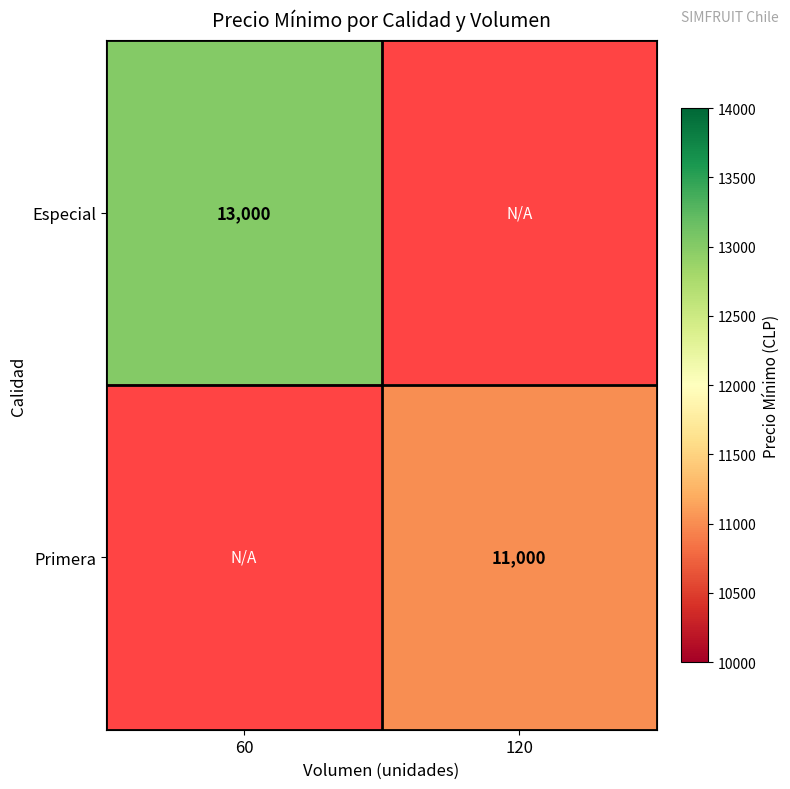

What is the minimum value shown in the chart?

11000.0